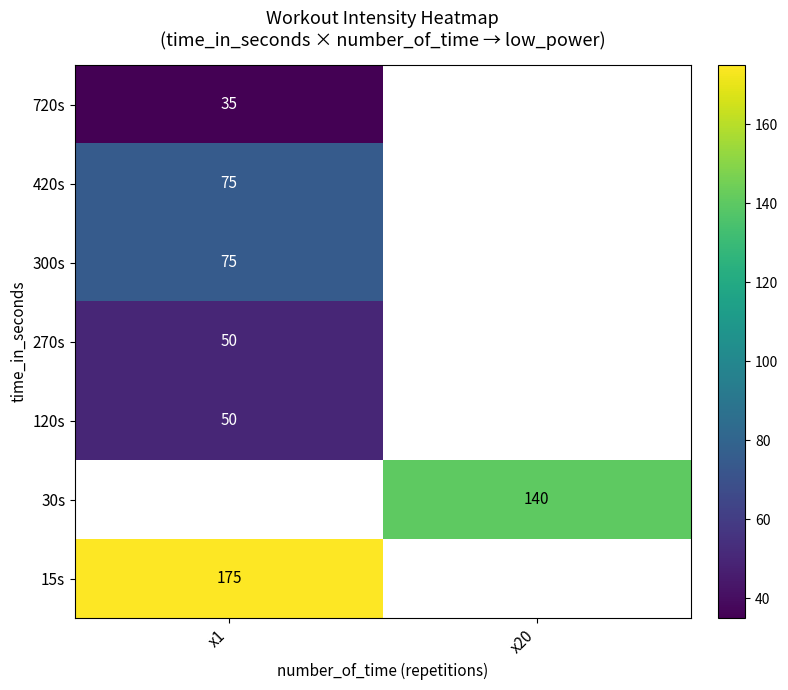

Is the value of 720s at x1 greater than the value of 270s at x1?

No